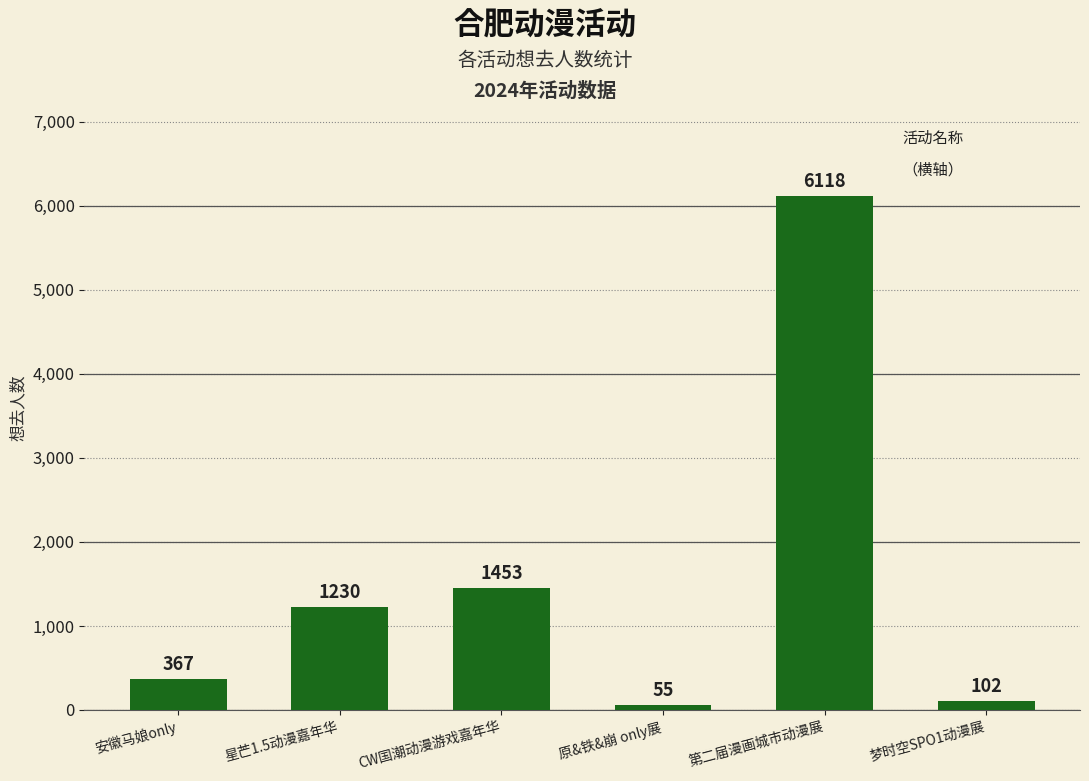

What is the maximum value shown in the chart?

6118